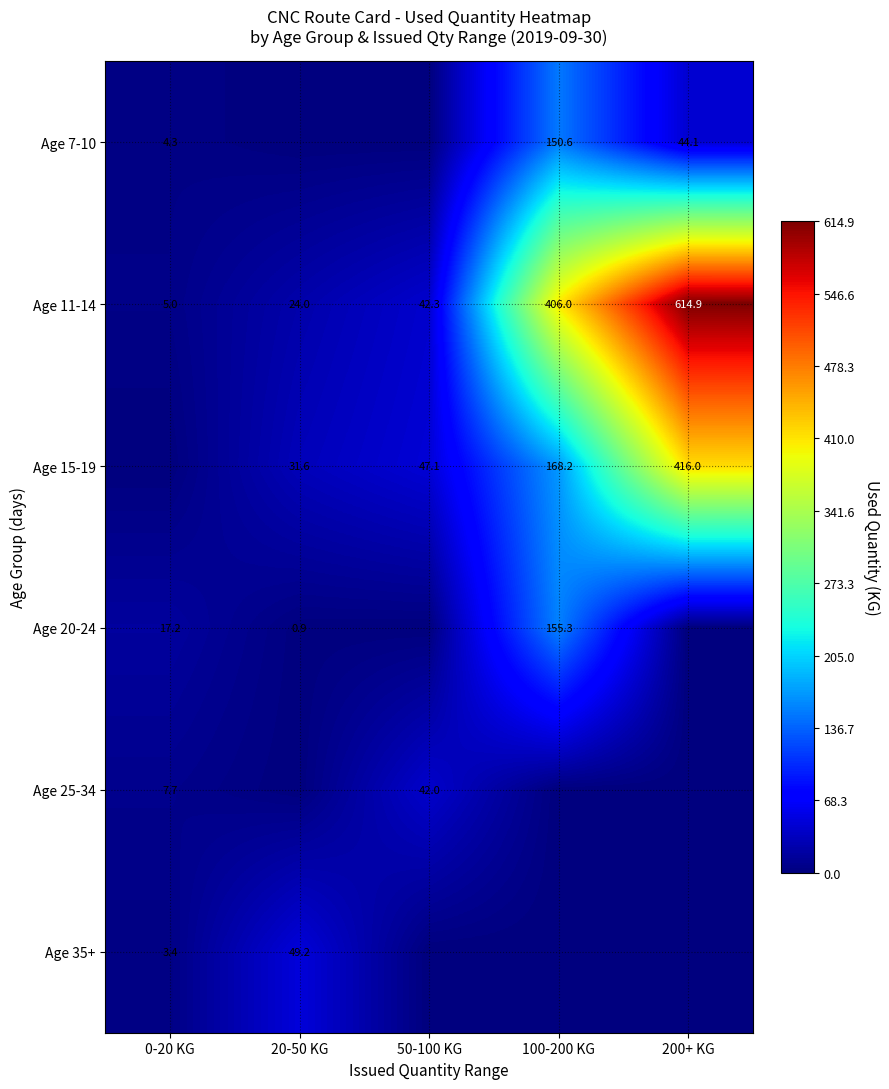

What is the difference between the second highest and second lowest values in the Age 11-14 series?

382.0